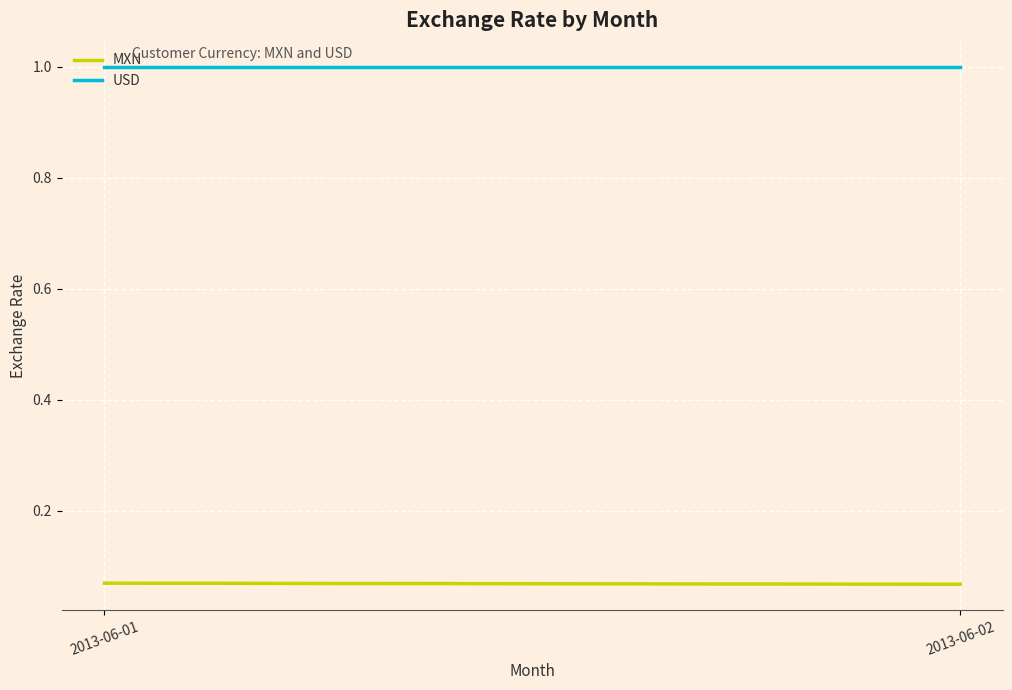

True or false: USD has a value of 1.0 at 2013-06-01.

True